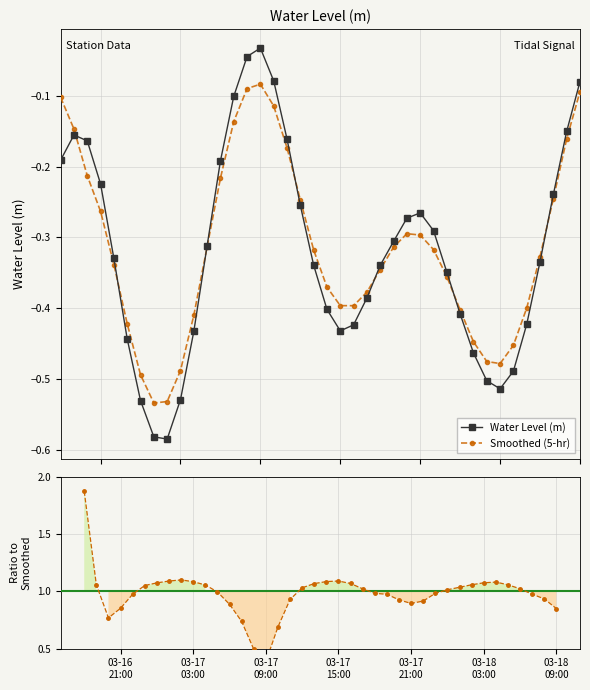

What is the average value of the Water Level (m) series?

-0.3